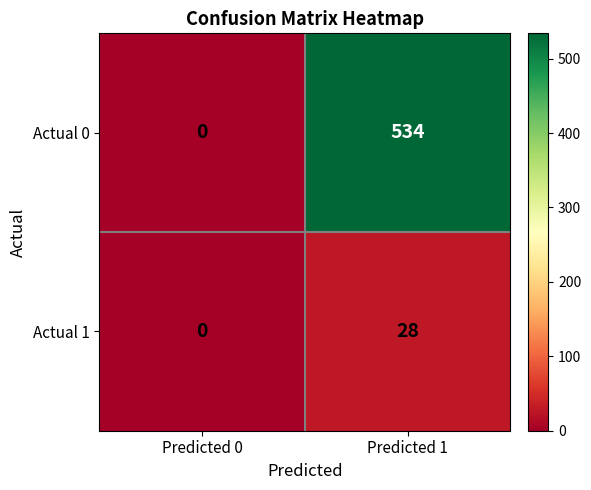

Reading right to left, transcribe all the data shown in this chart.

Actual 0: Predicted 1=534	Predicted 0=0
Actual 1: Predicted 1=28	Predicted 0=0